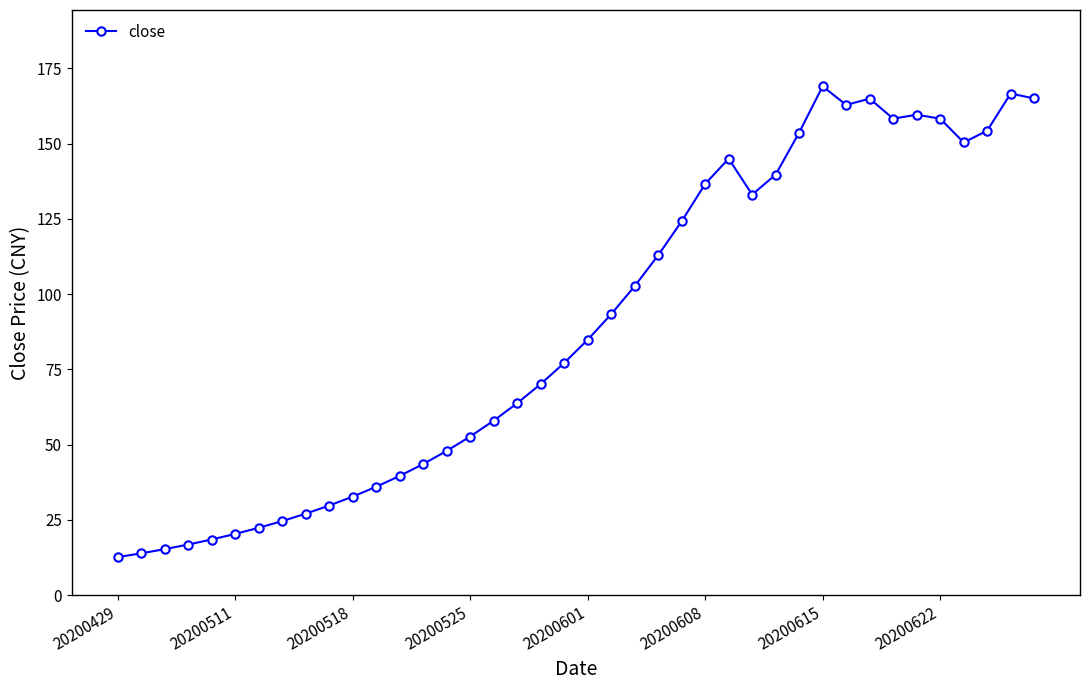

What is the value of the 35th point from the left?

159.6